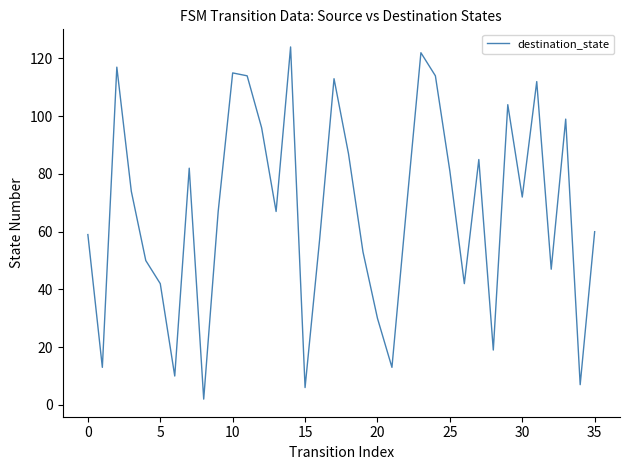

What is the maximum value shown in the chart?

124